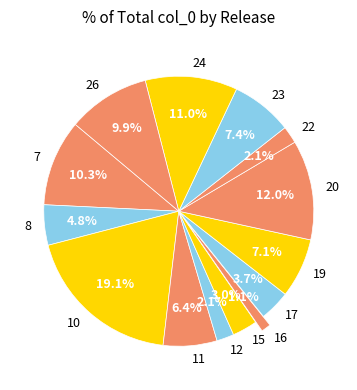

What percentage is NOT represented by 10?

80.9%